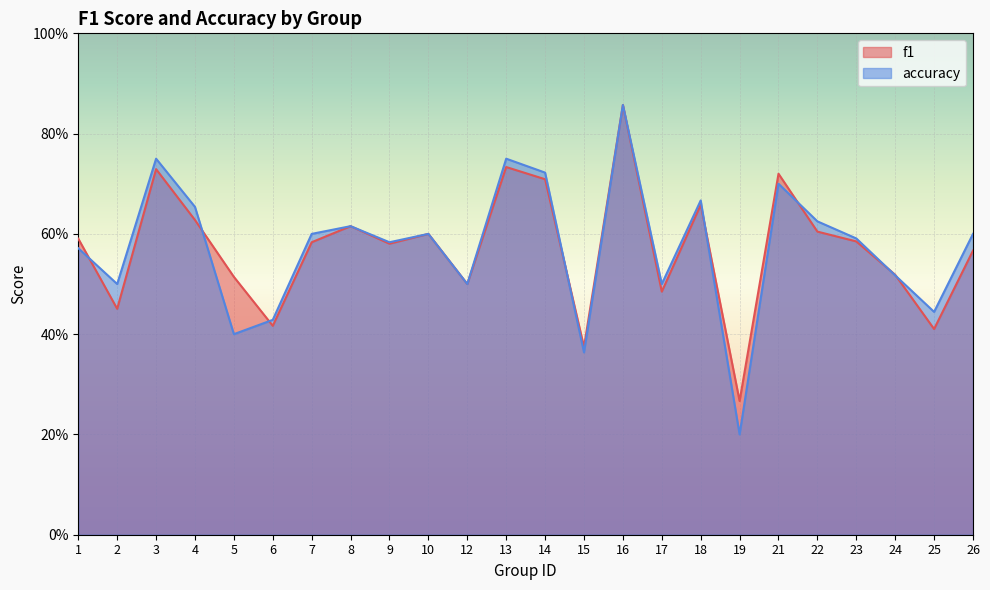

How many lines are shown in the chart?

2